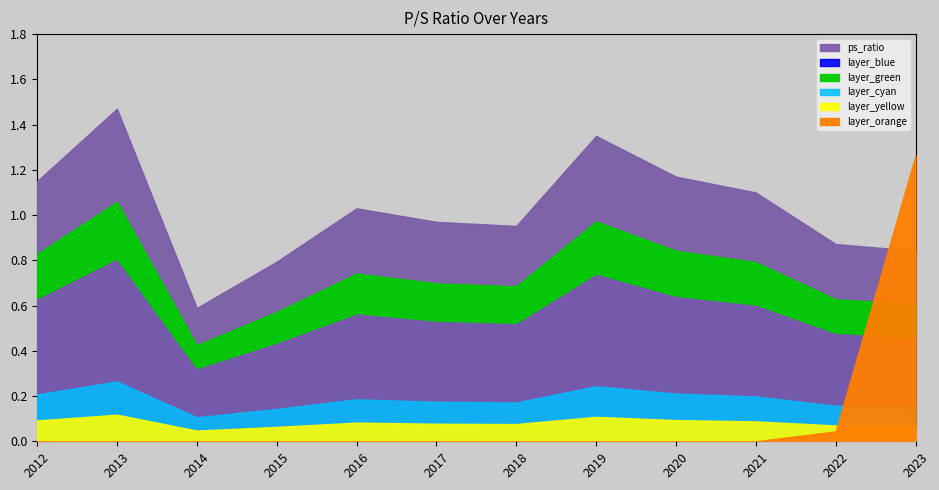

Approximately how many times larger is the value at 2017 compared to 2016?

0.9